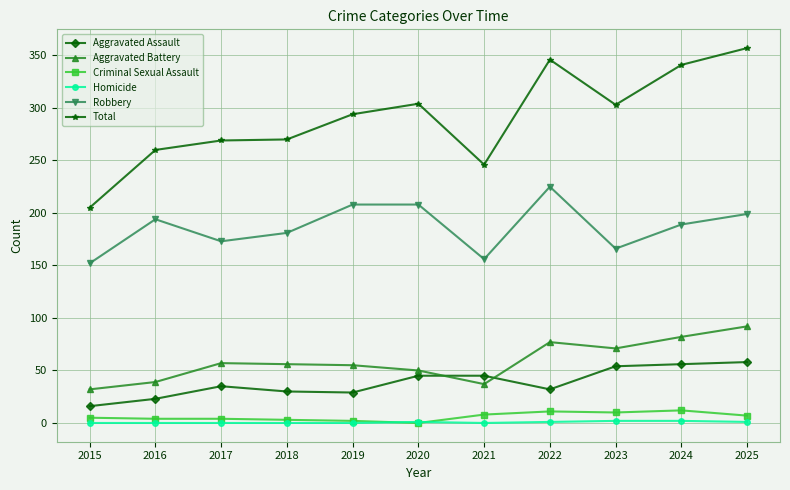

True or false: Total has more than 1 points higher than both neighbors.

True